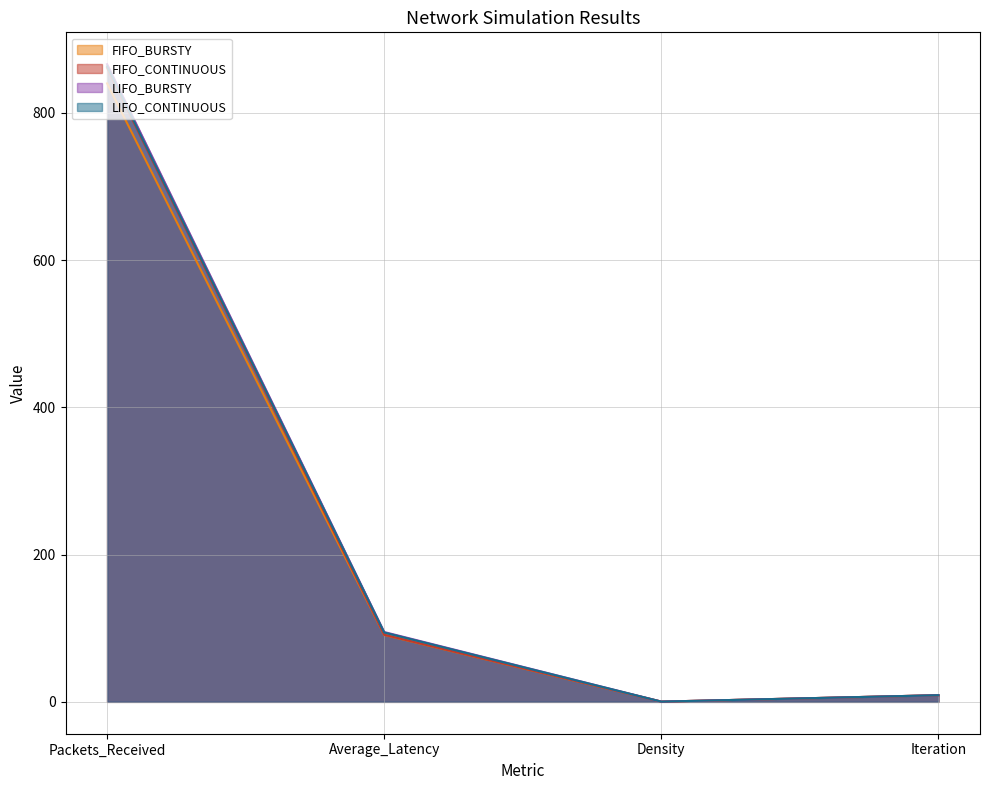

How many values in the LIFO_CONTINUOUS series exceed 94?

2